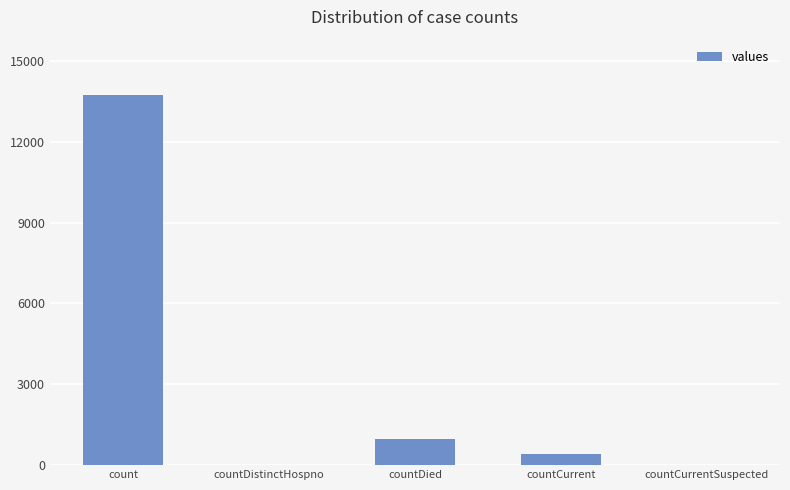

Reading left to right, list all the values displayed in this chart.

count=13730	countDistinctHospno=0	countDied=976	countCurrent=418	countCurrentSuspected=0